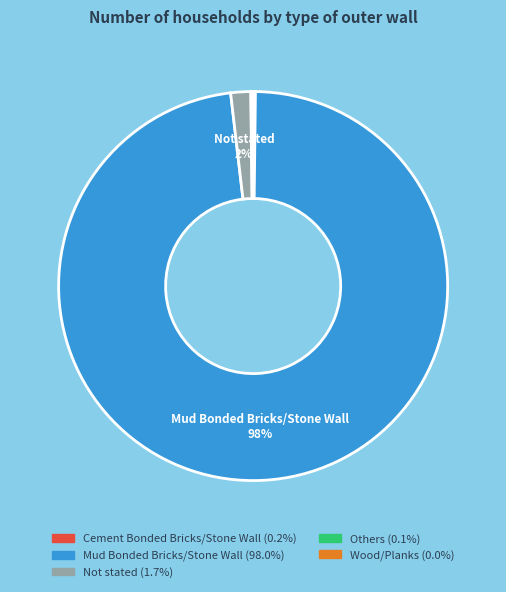

To the nearest percent, what is the average slice percentage?

20%